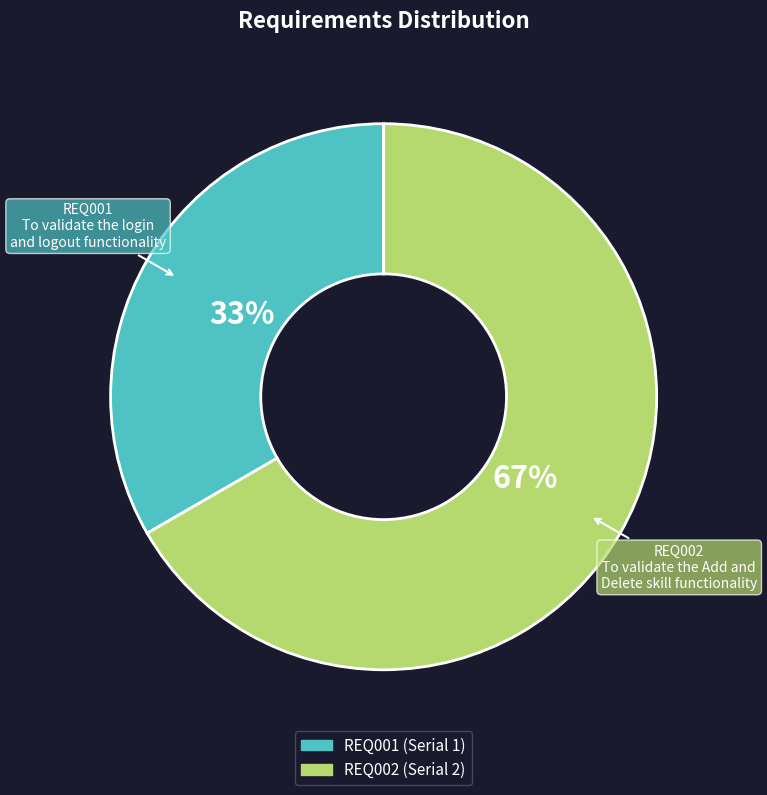

What is the smallest slice in the pie chart?

REQ001